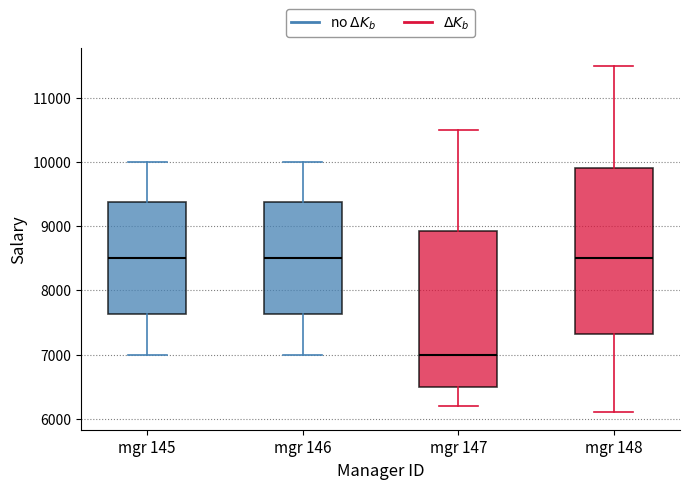

Where does the lower whisker of the box for mgr 145 end on the y-axis? The values are not printed on the chart, so give them approximately, as read against the axis.

7000